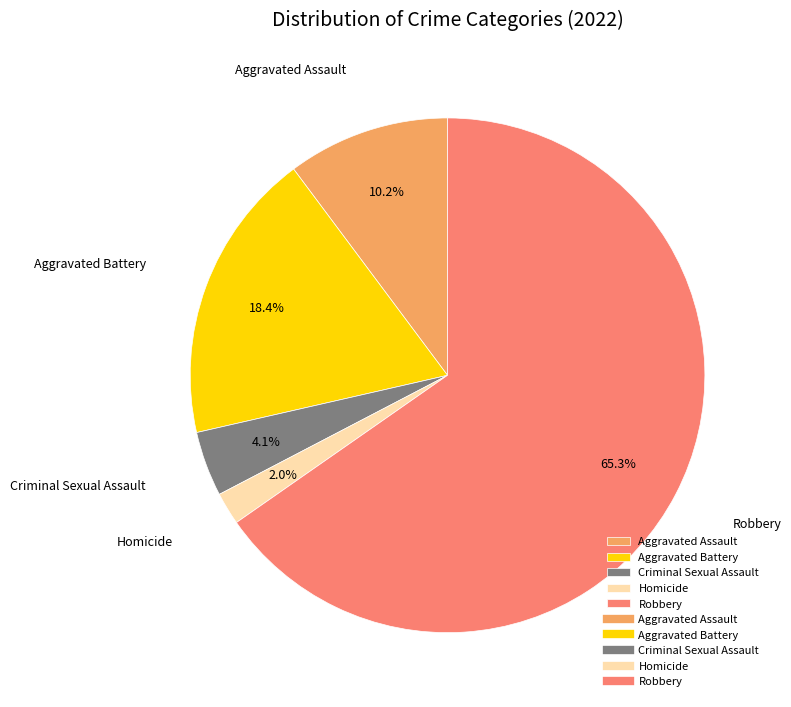

To the nearest percent, what is the difference between the largest and smallest slice percentages?

63%